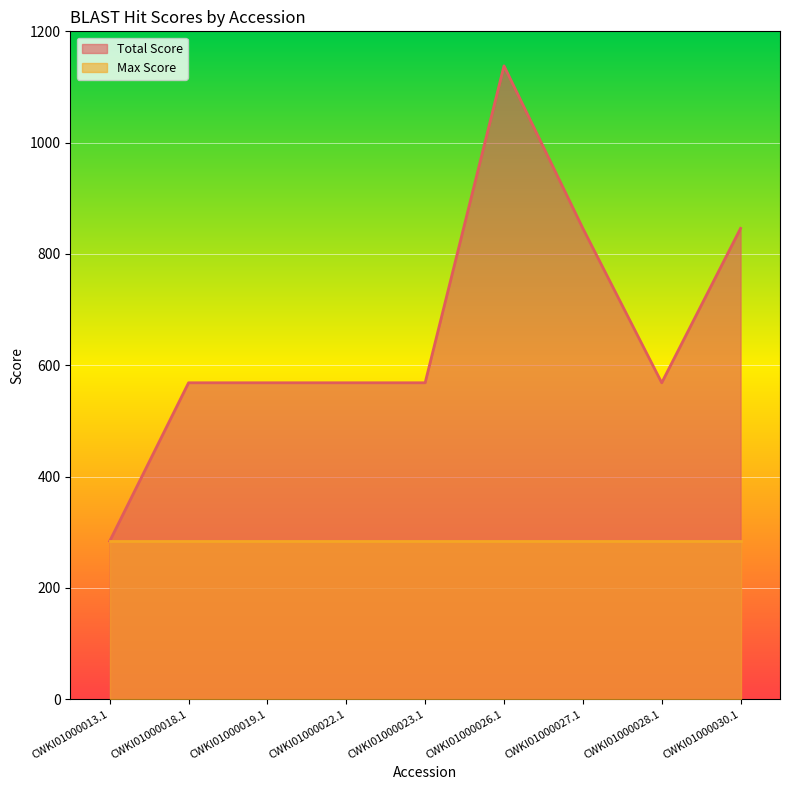

List the labels in order of value, largest first.

CWKI01000026.1, CWKI01000027.1, CWKI01000030.1, CWKI01000018.1, CWKI01000019.1, CWKI01000022.1, CWKI01000023.1, CWKI01000028.1, CWKI01000013.1